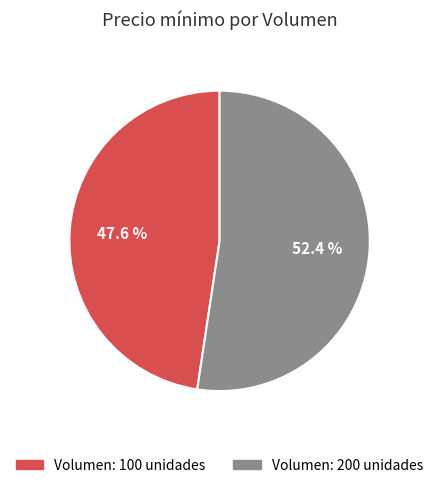

Is there any slice that represents more than half of the pie?

Yes